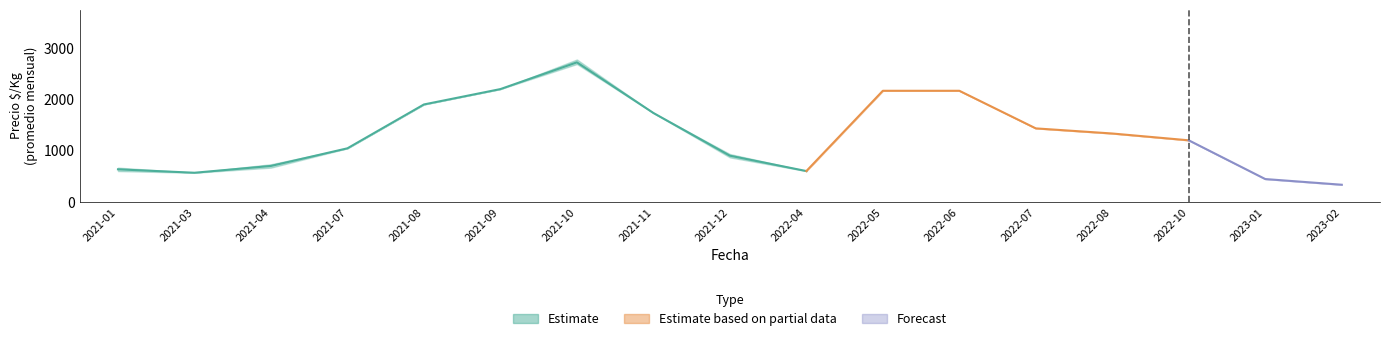

What is the difference between the Precio maximo avg values at 2021-04 and 2021-12?

200